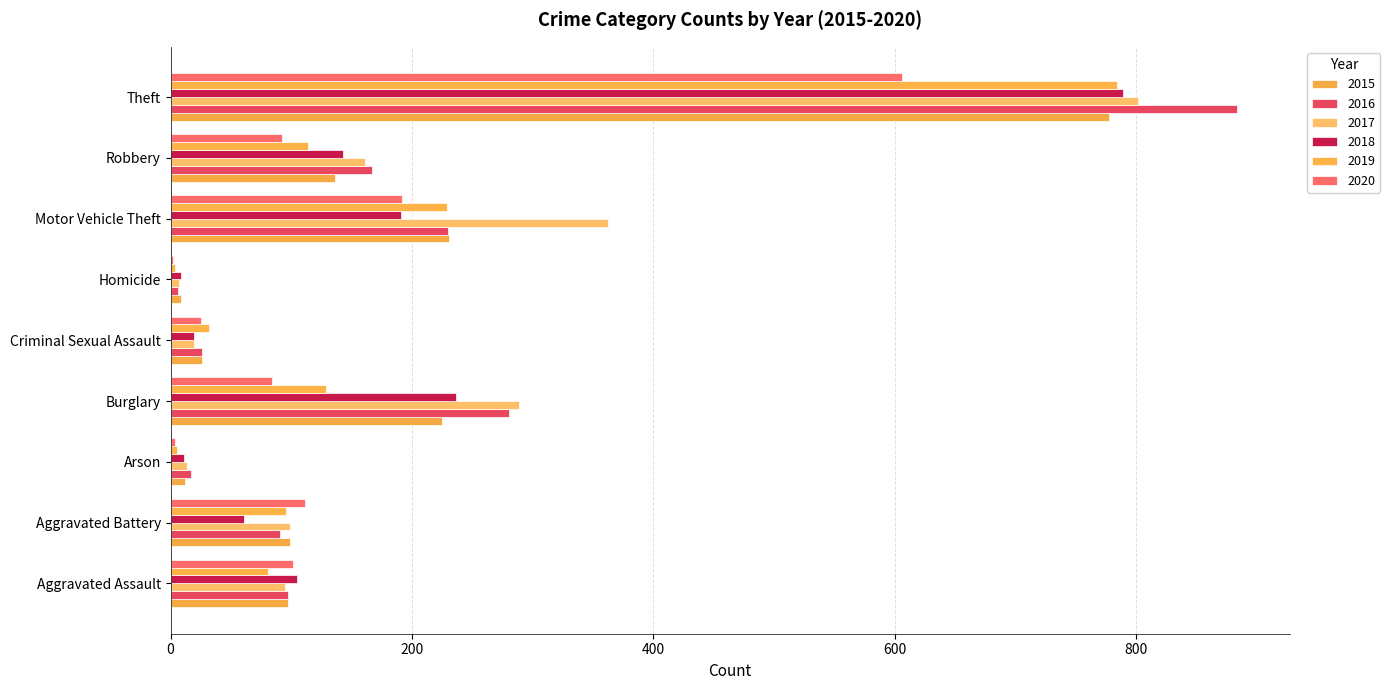

How many data points does each series have?

9